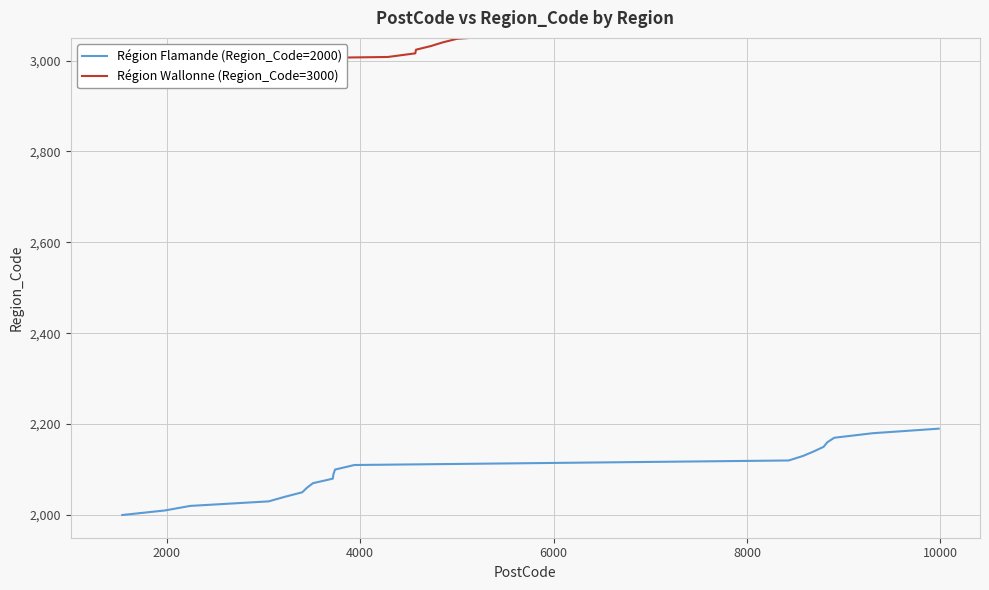

What are all the series names shown in the legend?

Région Flamande (Region_Code=2000), Région Wallonne (Region_Code=3000)